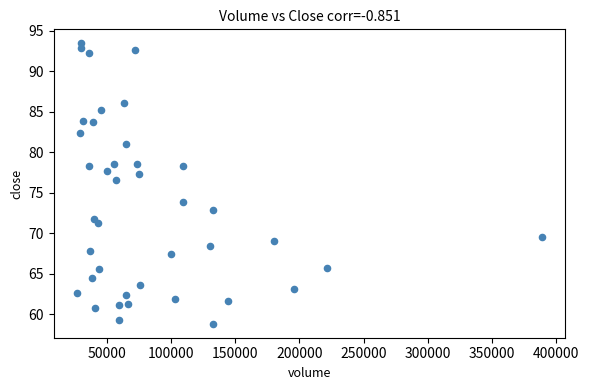

What is the range of X values (max minus min)?

362215.6